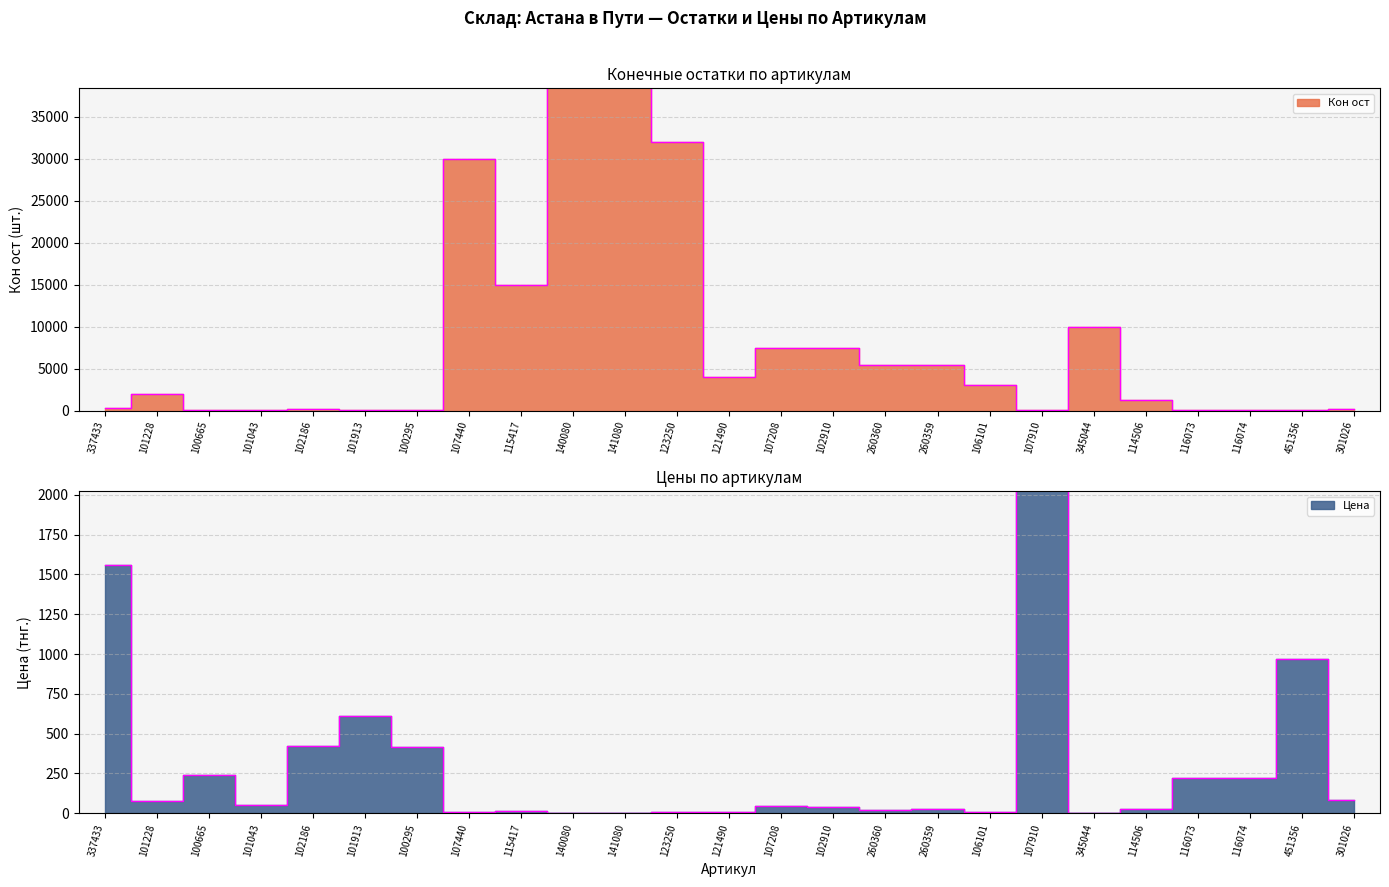

Rank the categories by Цена value from highest to lowest.

107910, 337433, 451356, 101913, 102186, 100295, 100665, 116073, 116074, 301026, 101228, 101043, 107208, 102910, 114506, 260359, 260360, 115417, 121490, 123250, 107440, 106101, 141080, 140080, 345044